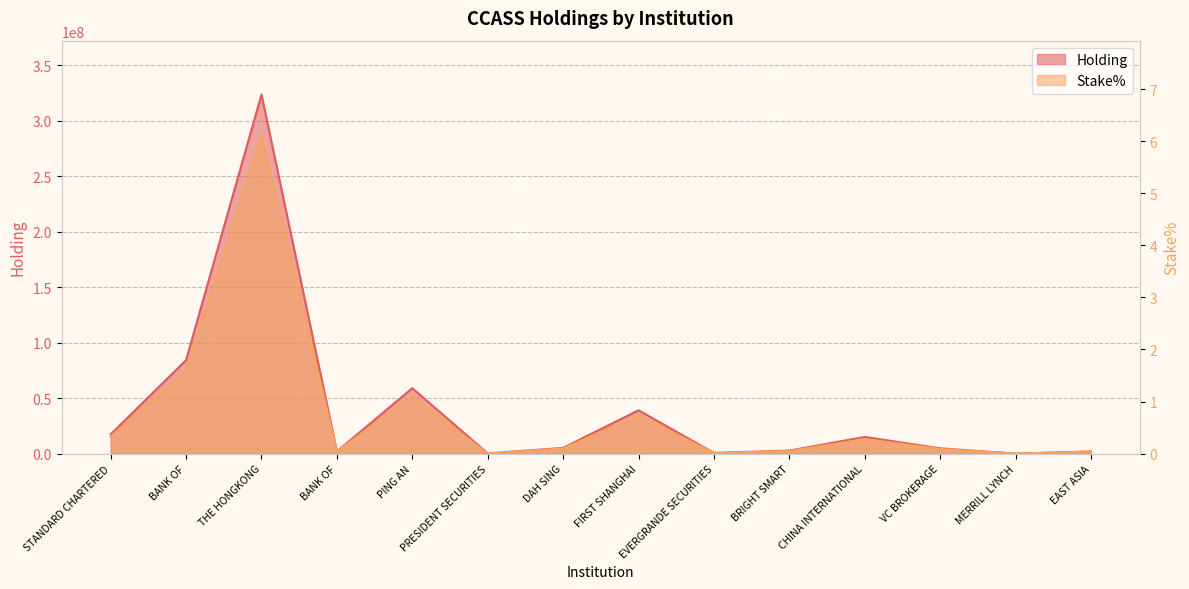

What is the difference between the maximum and minimum values in the Stake% series?

6.1